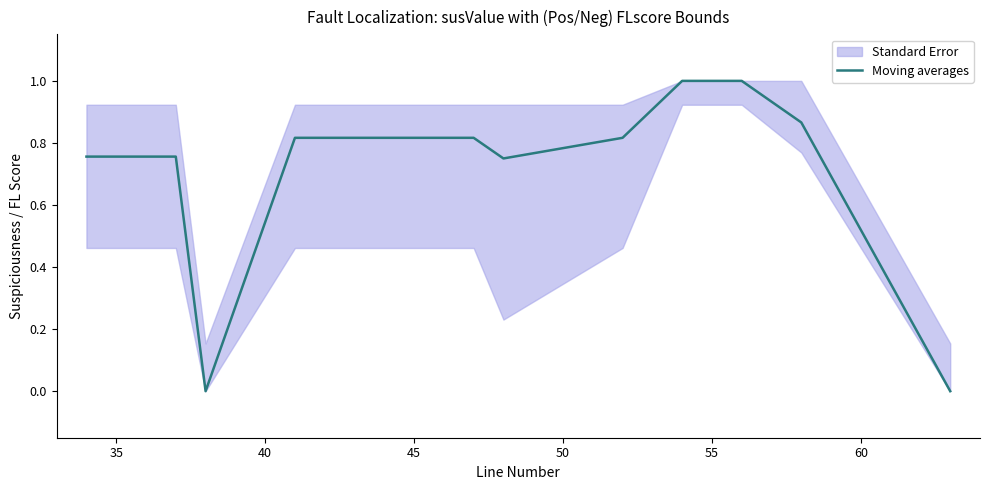

What is the average value?

0.7